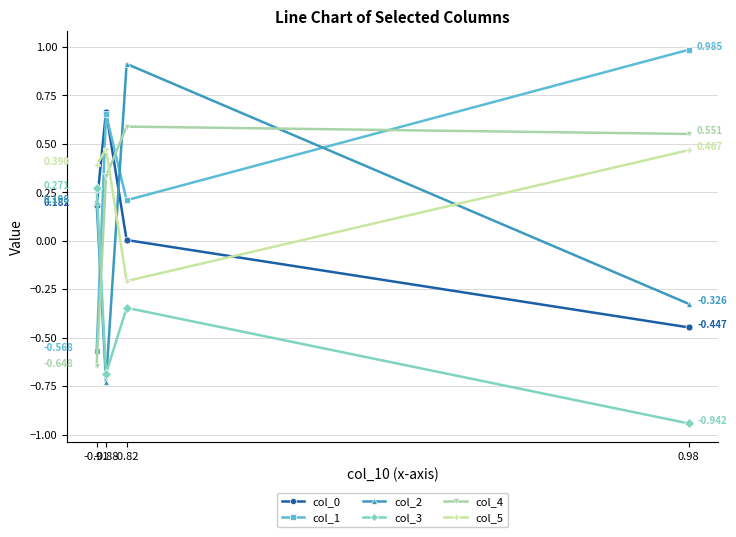

True or false: col_1 has more than 2 interior local peaks.

False